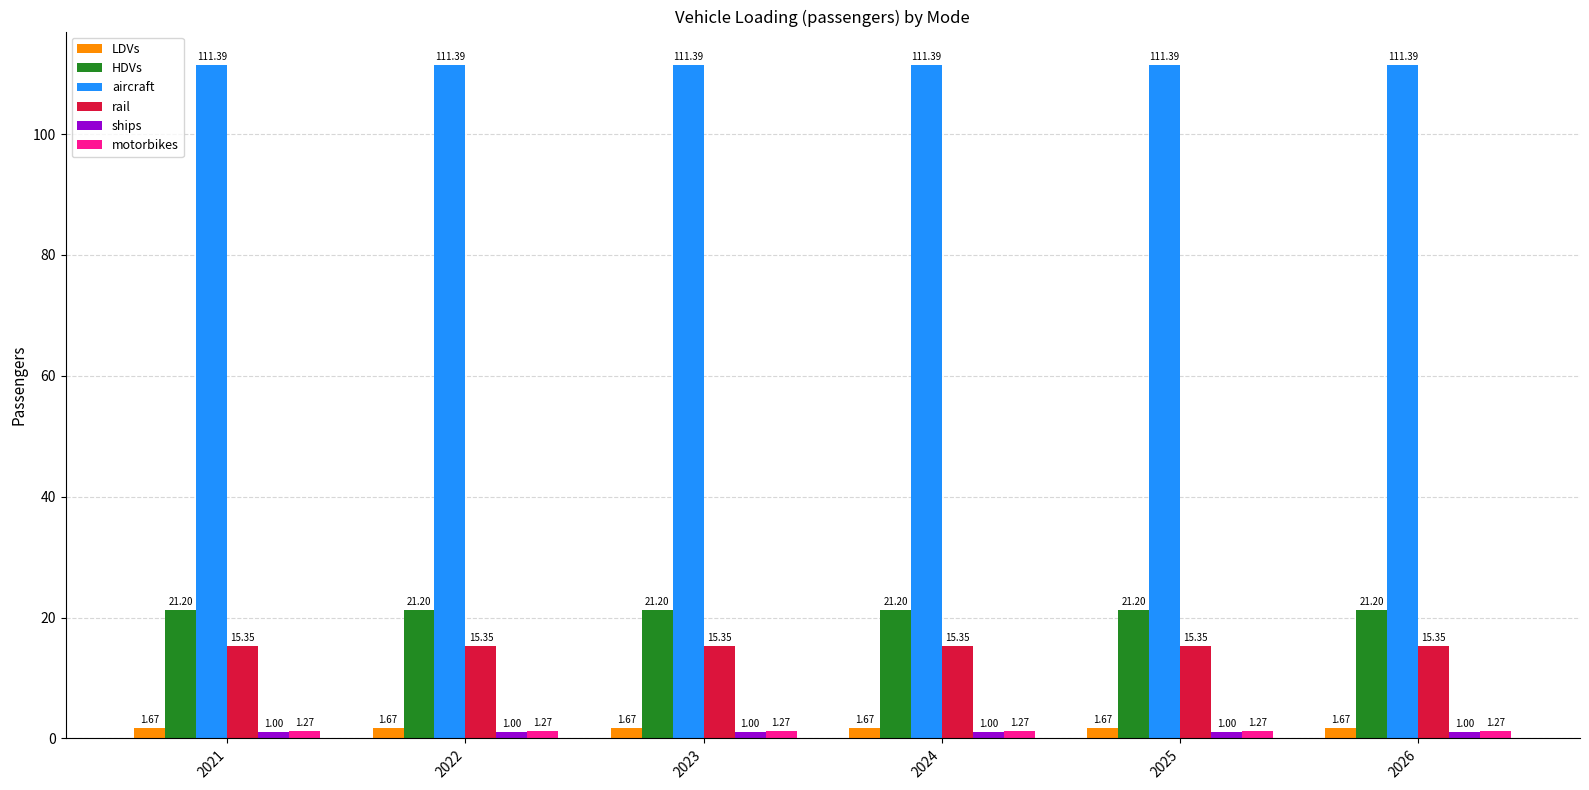

What is the average value of the rail series?

15.3